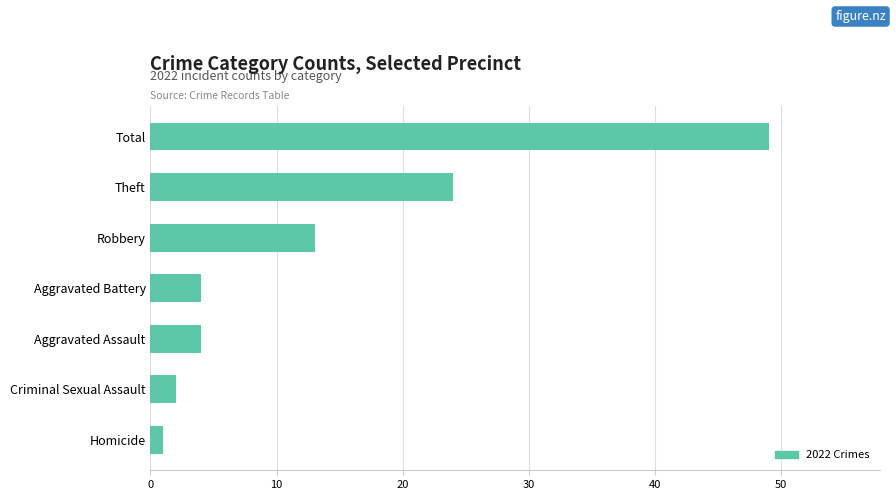

What is the sum of the values at Total and Criminal Sexual Assault?

51